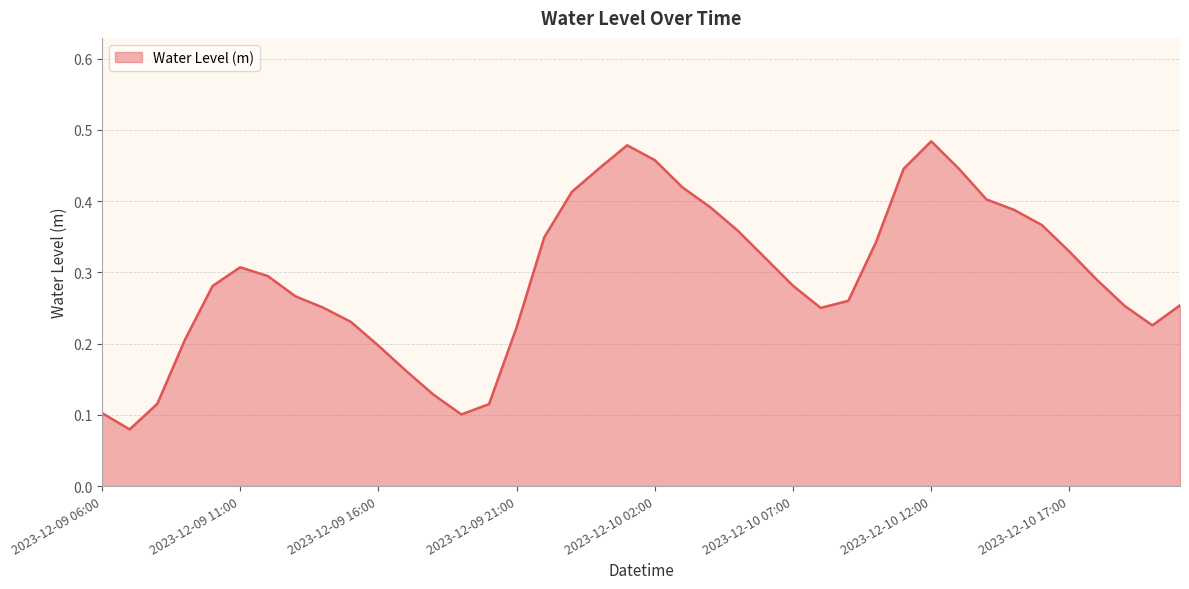

List the labels in order of value, largest first.

2023-12-10 12:00, 2023-12-10 01:00, 2023-12-10 02:00, 2023-12-10 00:00, 2023-12-10 13:00, 2023-12-10 11:00, 2023-12-10 03:00, 2023-12-09 23:00, 2023-12-10 14:00, 2023-12-10 04:00, 2023-12-10 15:00, 2023-12-10 16:00, 2023-12-10 05:00, 2023-12-09 22:00, 2023-12-10 10:00, 2023-12-10 17:00, 2023-12-10 06:00, 2023-12-09 11:00, 2023-12-09 12:00, 2023-12-10 18:00, 2023-12-10 07:00, 2023-12-09 10:00, 2023-12-09 13:00, 2023-12-10 09:00, 2023-12-10 21:00, 2023-12-10 19:00, 2023-12-09 14:00, 2023-12-10 08:00, 2023-12-09 15:00, 2023-12-10 20:00, 2023-12-09 21:00, 2023-12-09 09:00, 2023-12-09 16:00, 2023-12-09 17:00, 2023-12-09 18:00, 2023-12-09 08:00, 2023-12-09 20:00, 2023-12-09 06:00, 2023-12-09 19:00, 2023-12-09 07:00